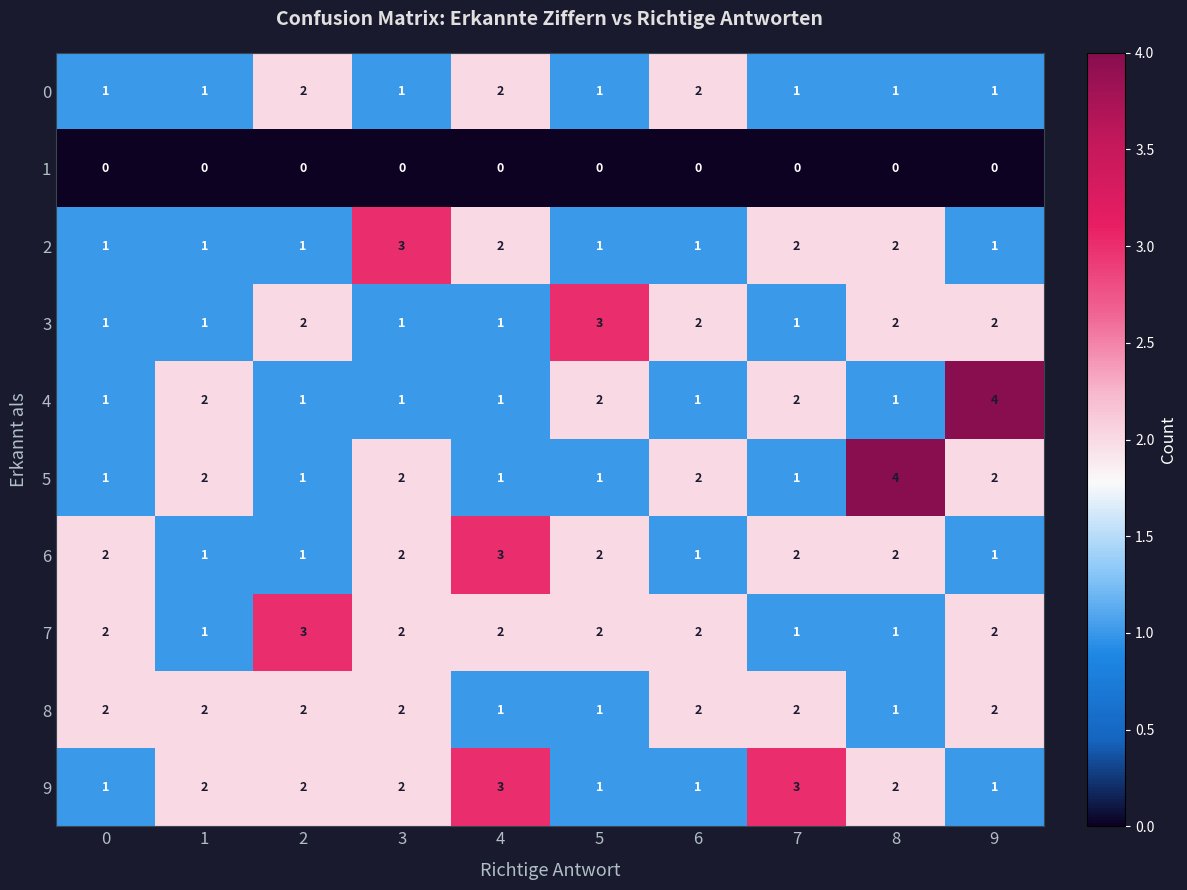

How many distinct data groups are displayed?

10